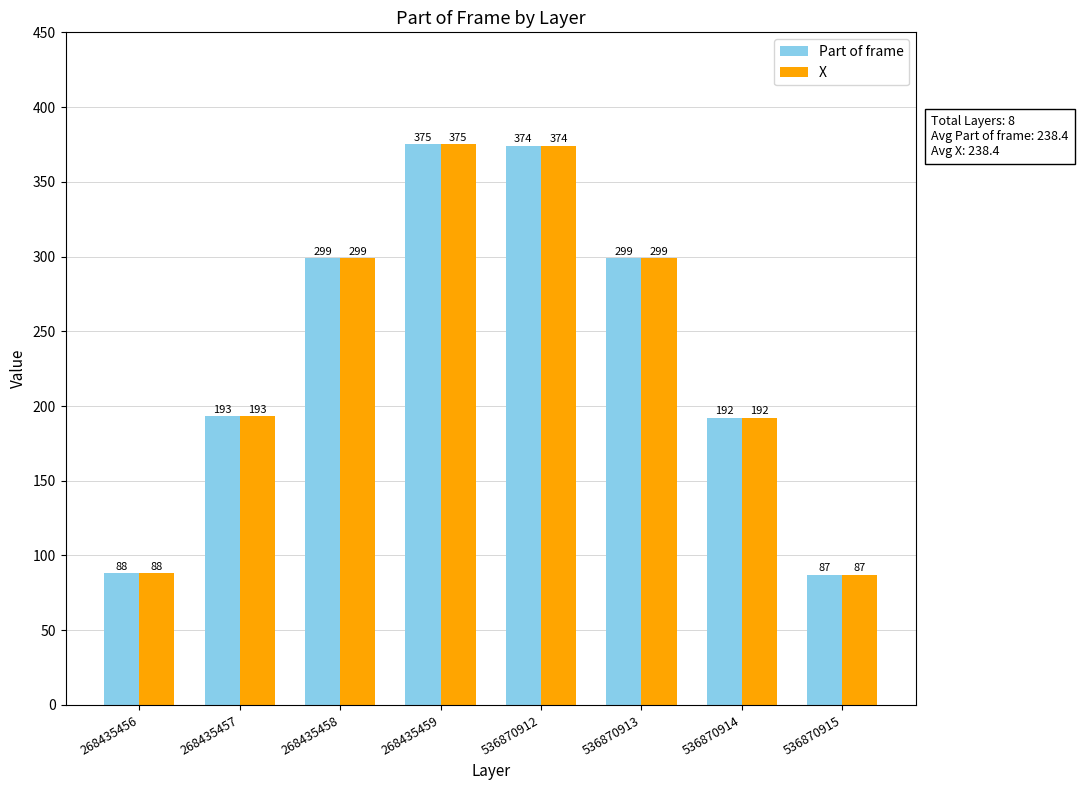

How many bars are there in each group?

2